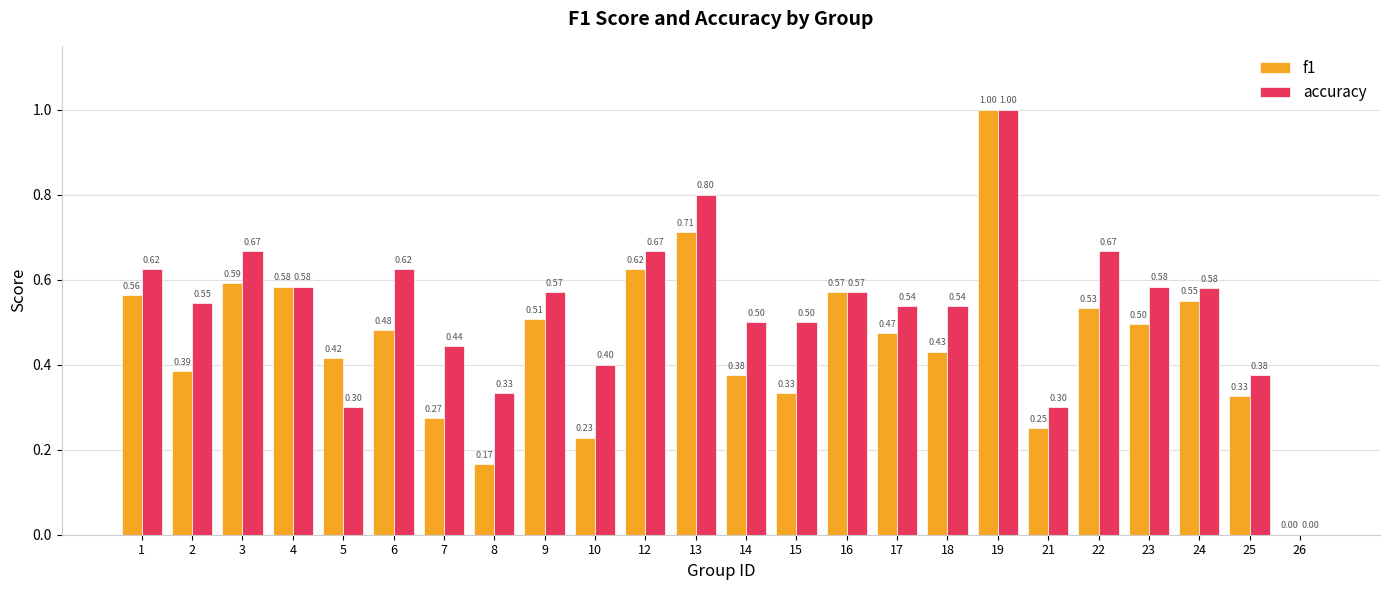

The f1 series shows -0.6 at 26. True or false?

False